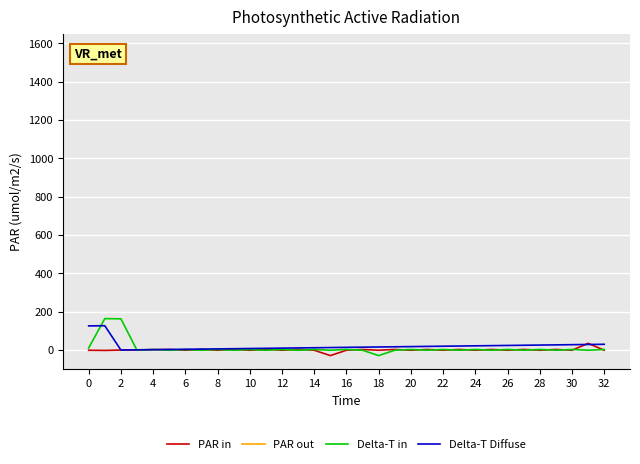

Count the number of data series in this chart.

4